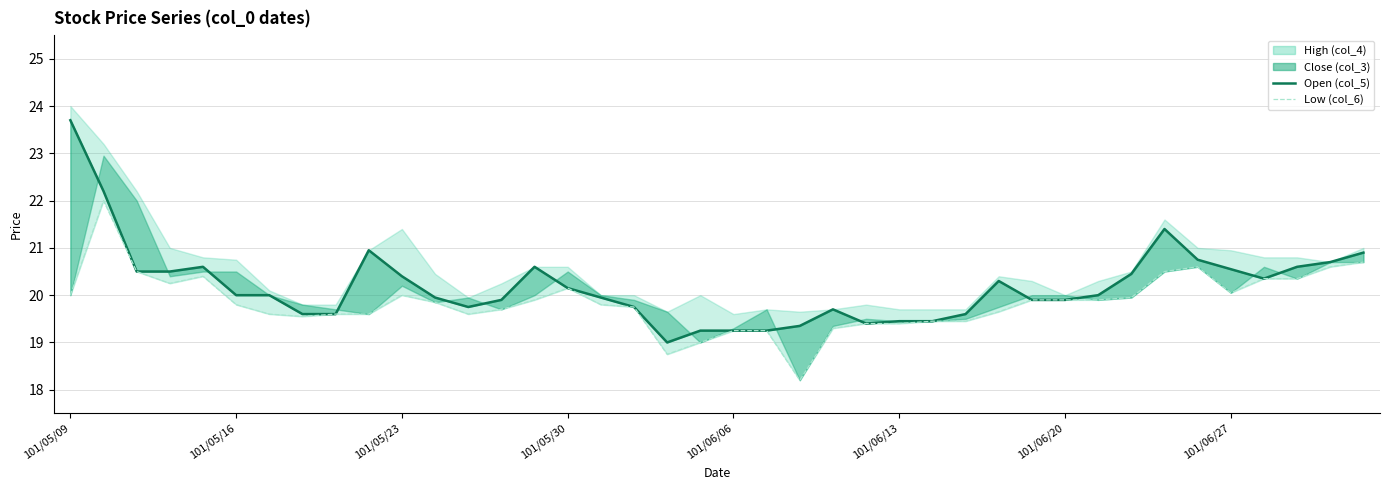

What is the approximate value of Low (col_6) at 22?

18.2